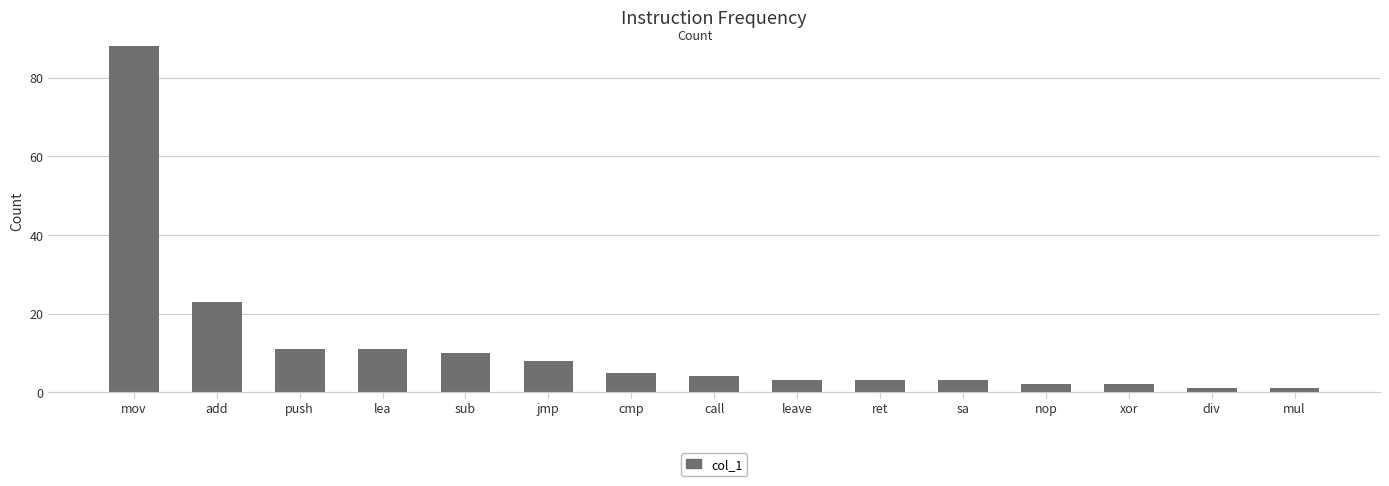

True or false: the data shows 3 at ret.

True